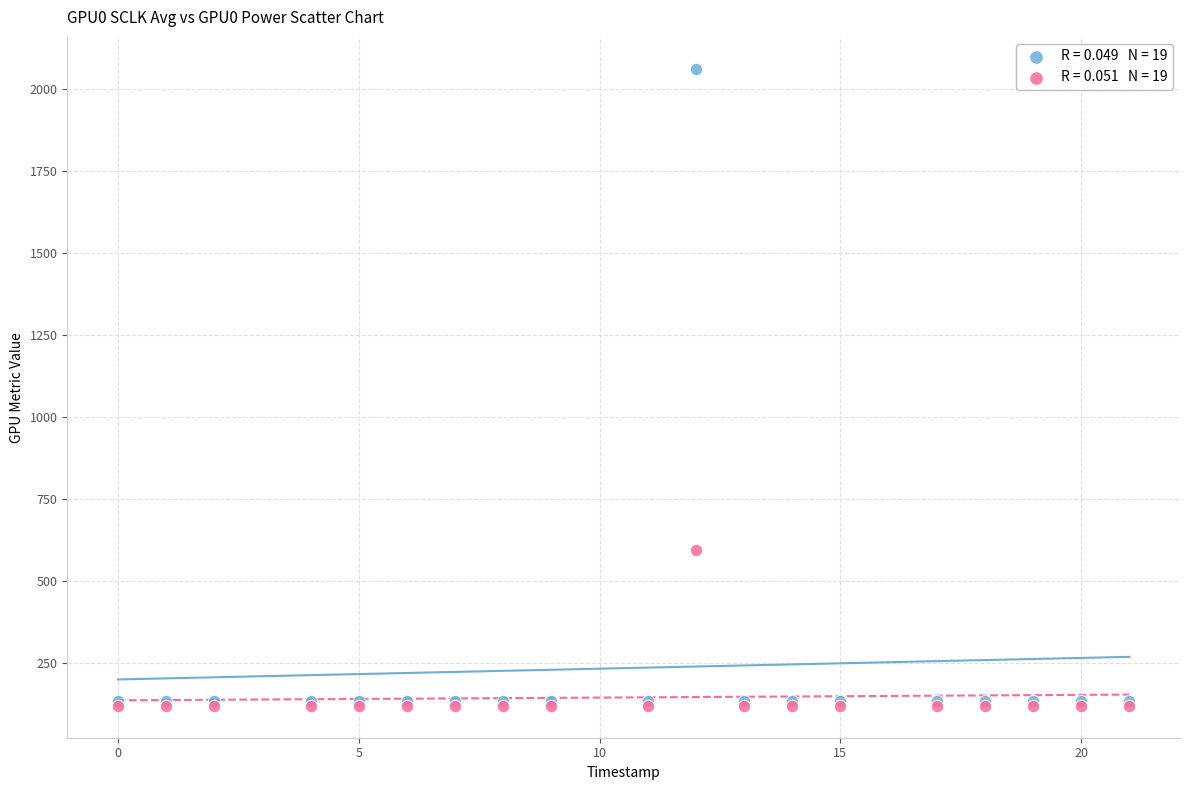

Across all series, what Y value is closest to 1089?

594.0